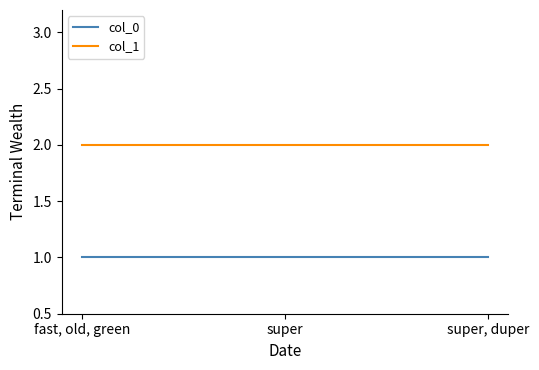

Reading right to left, what are all the values shown in this chart?

col_0: 1	1	1
col_1: 2	2	2